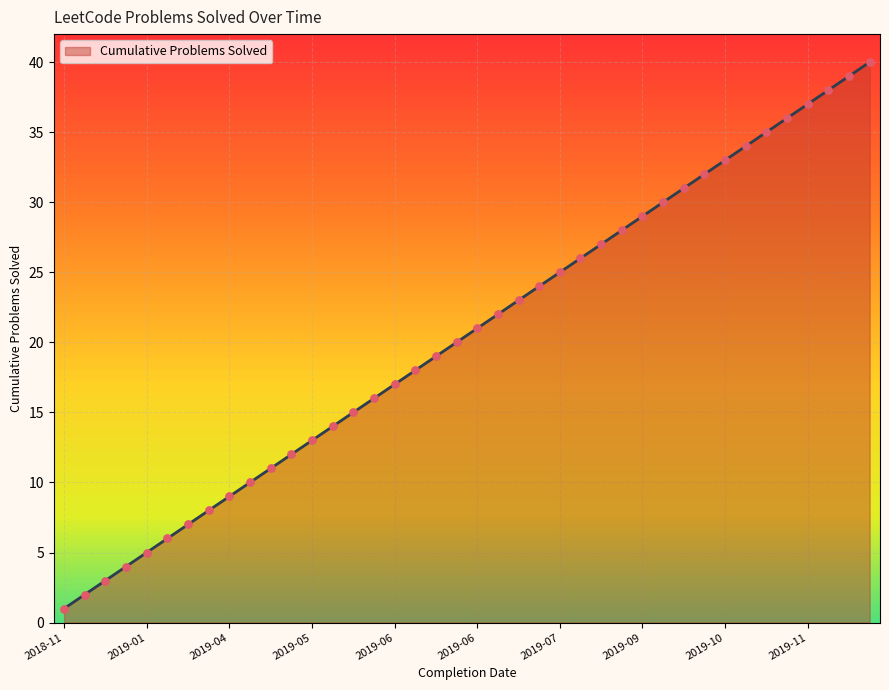

What is the maximum value shown in the chart?

40